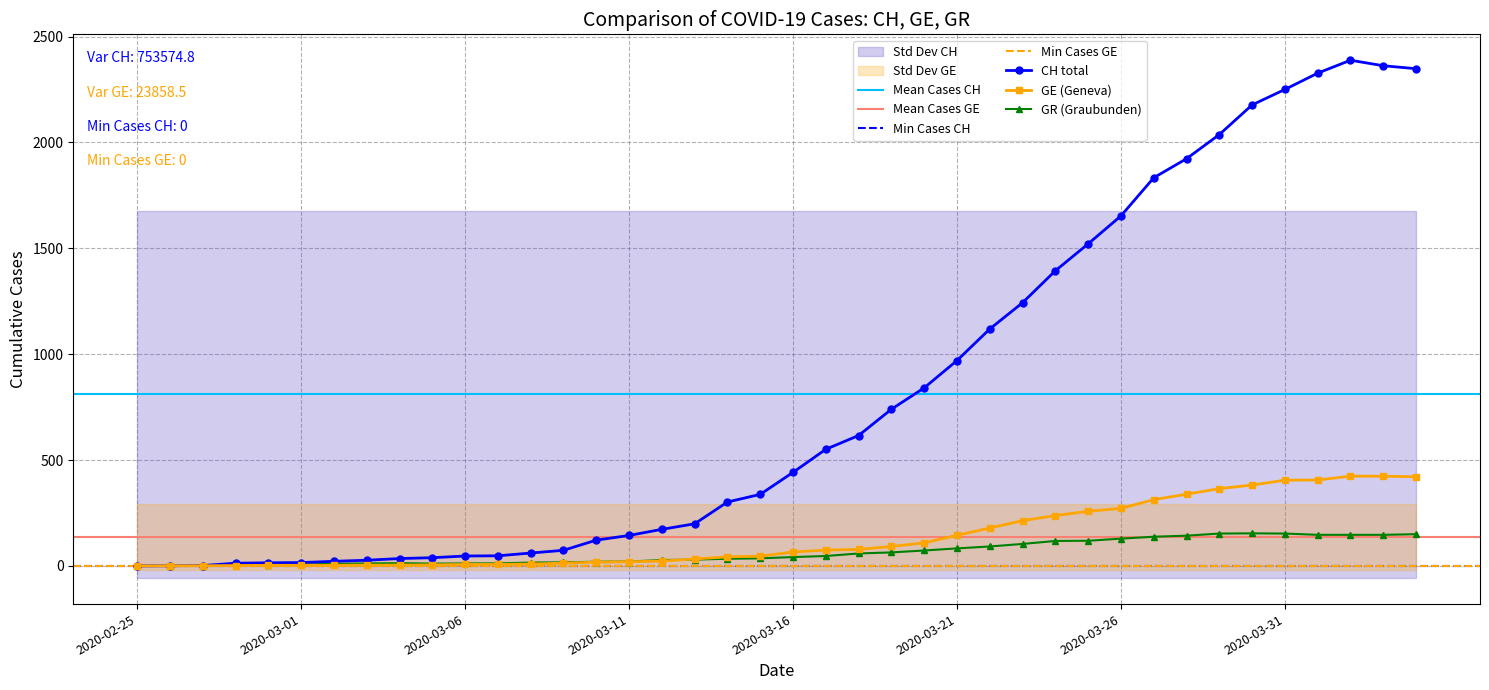

Which has a higher value, 2020-03-15 or 2020-03-30?

2020-03-30